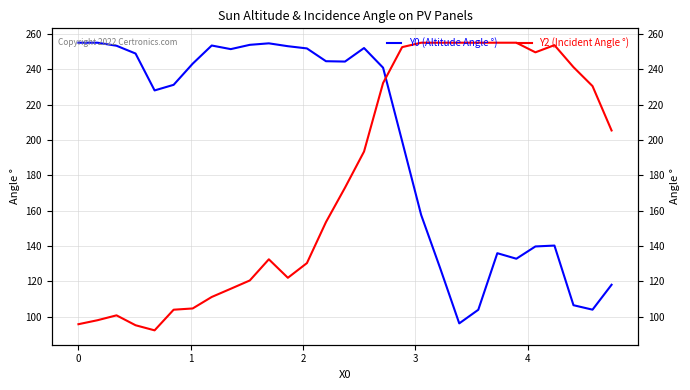

What is the sum of all Y2 (Incident Angle °) values?

5136.5